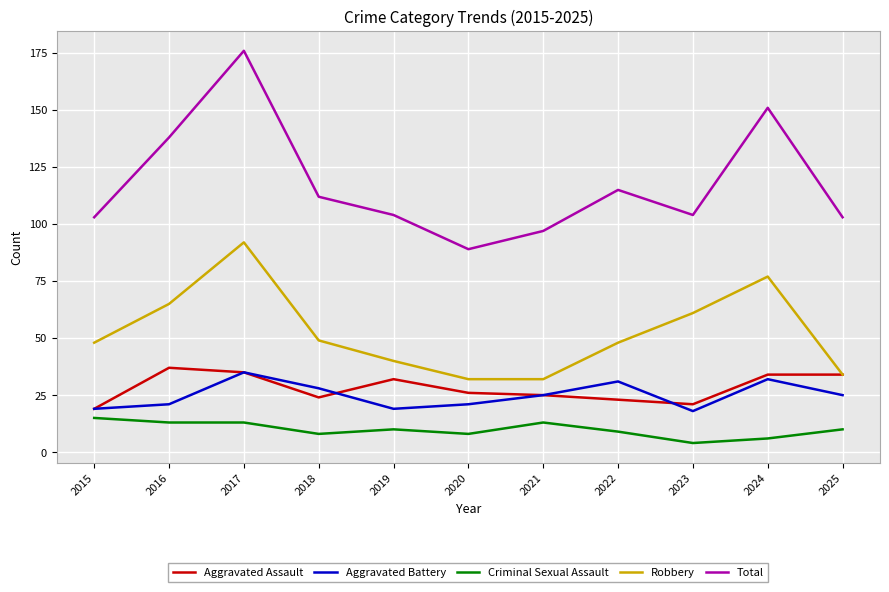

What is the average value of the Aggravated Battery series?

25